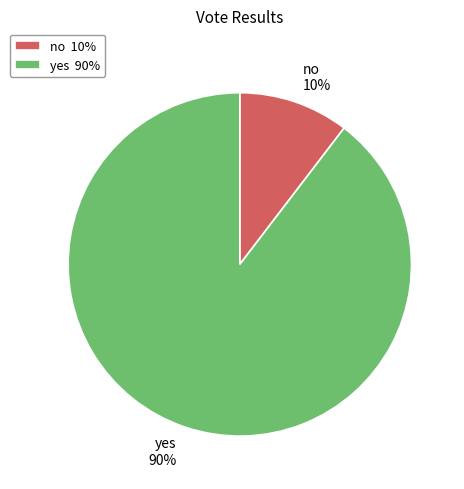

What percentage is the no slice, to the nearest percent?

10%